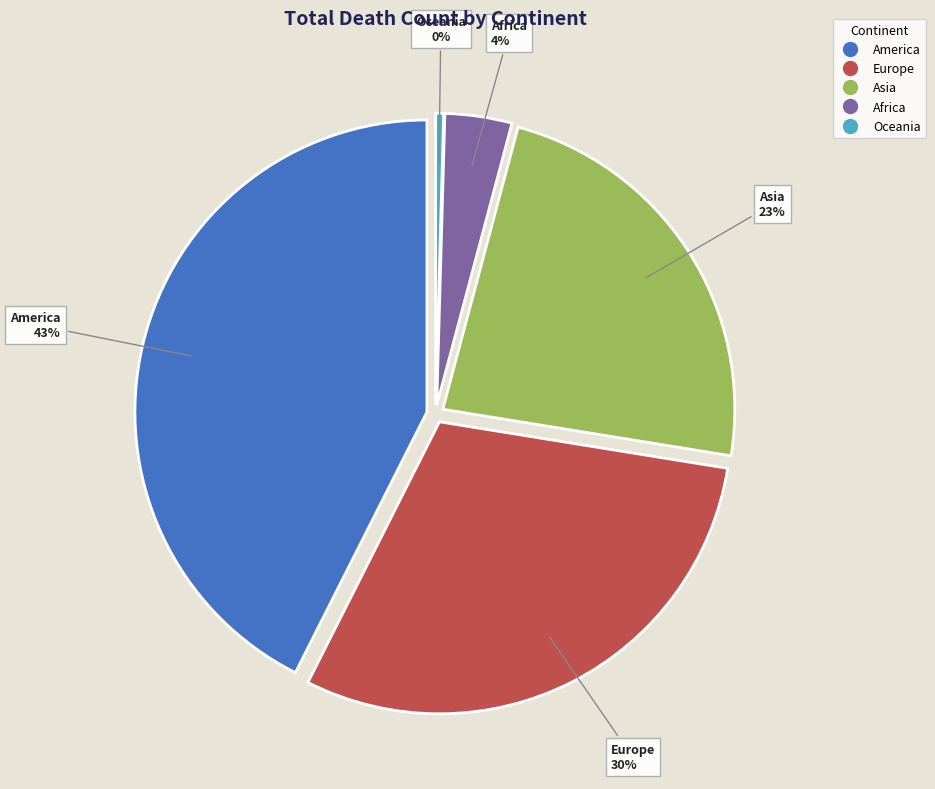

Which category has the biggest portion of the pie?

America